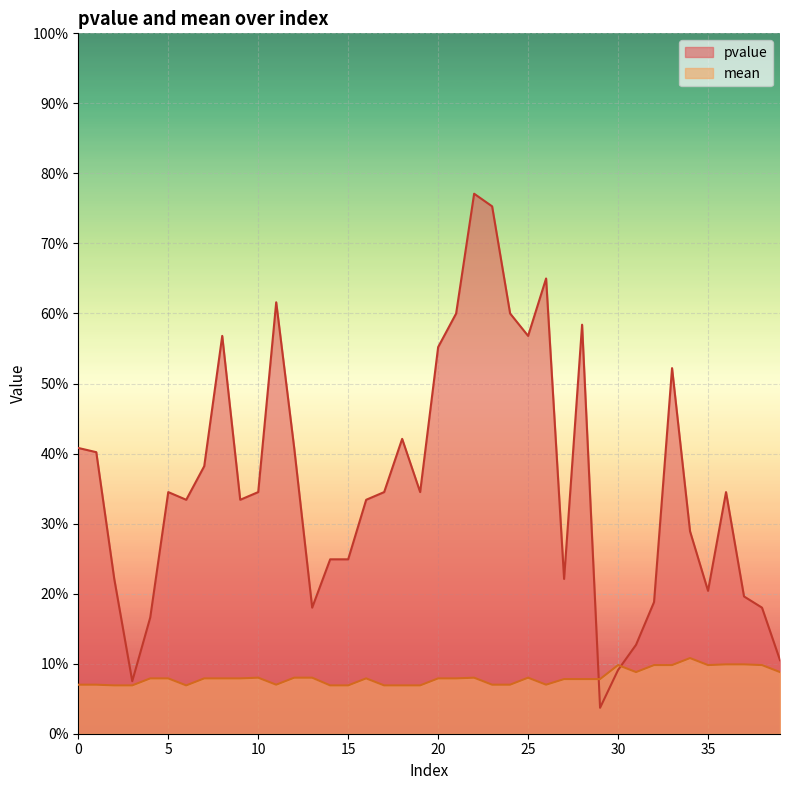

The value of mean at 9 is 0.0. True or false?

False